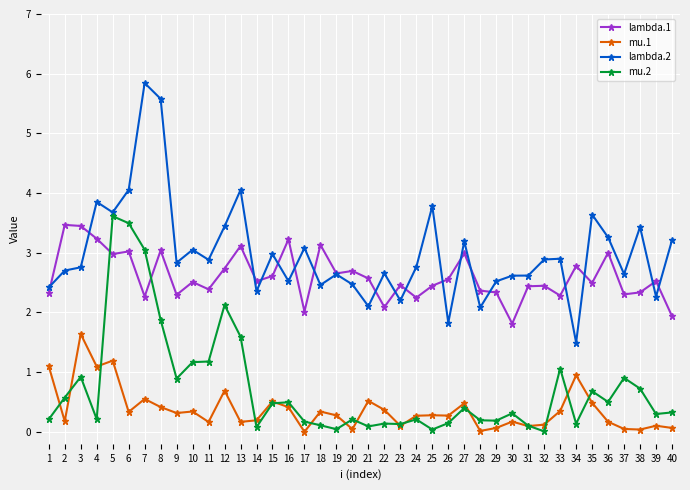

Where is the first local minimum for mu.2?

4